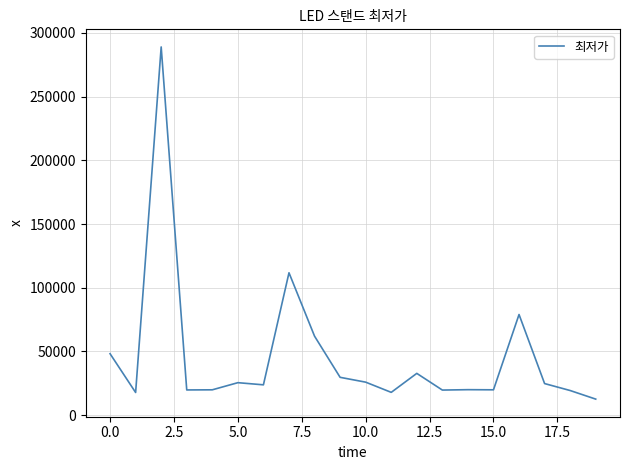

Does the chart have visible grid lines?

Yes